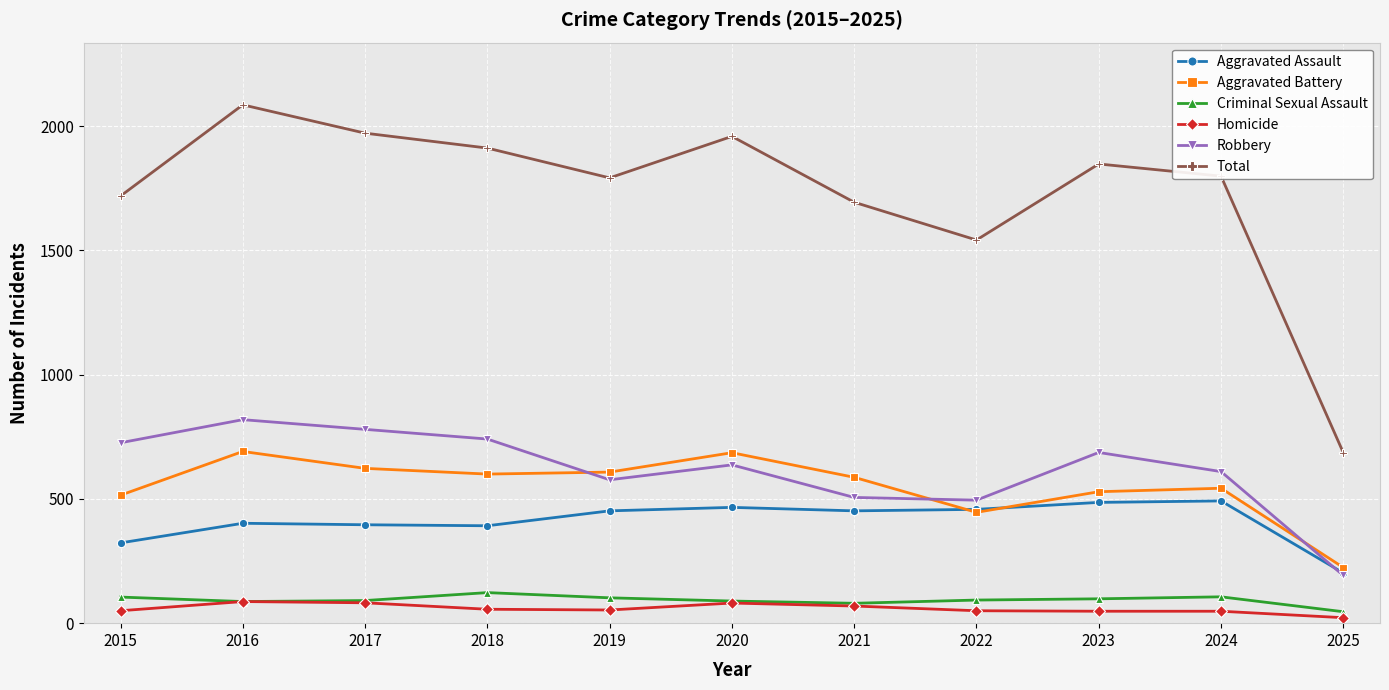

Where is the first local maximum for Total?

2016